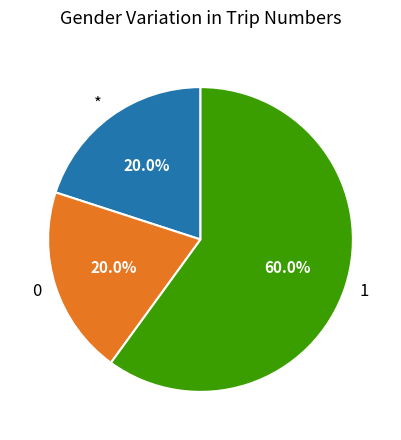

What is the largest slice in the pie chart?

1